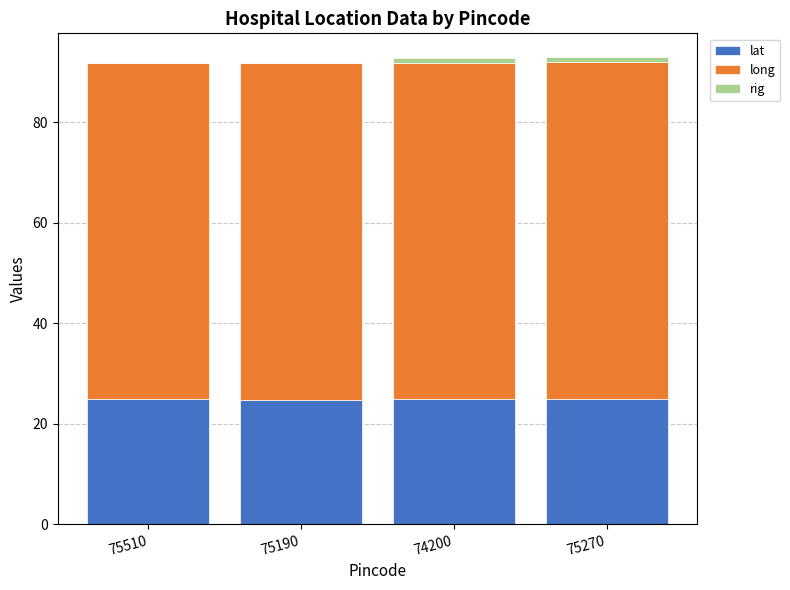

True or false: lat has a value of 33.9 at 75190.

False